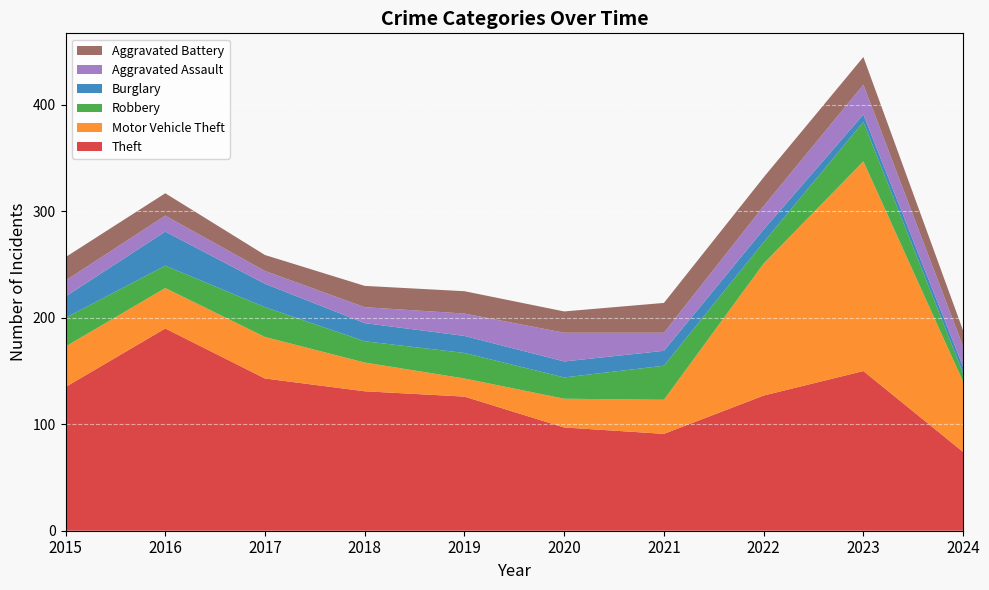

Reading left to right, what are all the values shown in this chart?

Theft: 2015=135	2016=190	2017=143	2018=131	2019=126	2020=97	2021=91	2022=127	2023=150	2024=74
Motor Vehicle Theft: 2015=38	2016=38	2017=39	2018=27	2019=17	2020=27	2021=32	2022=124	2023=197	2024=66
Robbery: 2015=27	2016=21	2017=28	2018=20	2019=24	2020=20	2021=32	2022=20	2023=37	2024=8
Burglary: 2015=20	2016=32	2017=22	2018=17	2019=16	2020=15	2021=14	2022=12	2023=7	2024=6
Aggravated Assault: 2015=15	2016=15	2017=12	2018=15	2019=21	2020=27	2021=17	2022=22	2023=28	2024=19
Aggravated Battery: 2015=22	2016=21	2017=15	2018=20	2019=21	2020=20	2021=28	2022=27	2023=26	2024=15